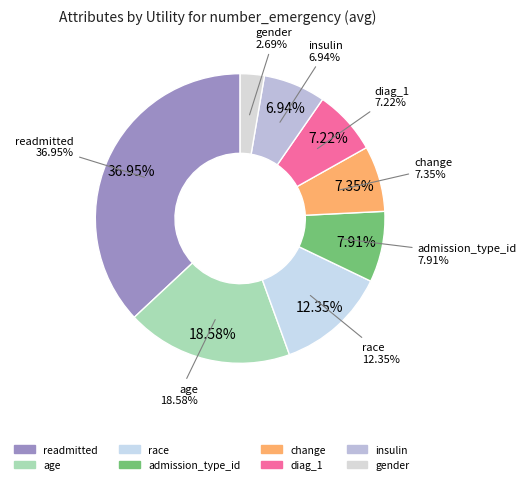

What is the largest slice in the pie chart?

readmitted